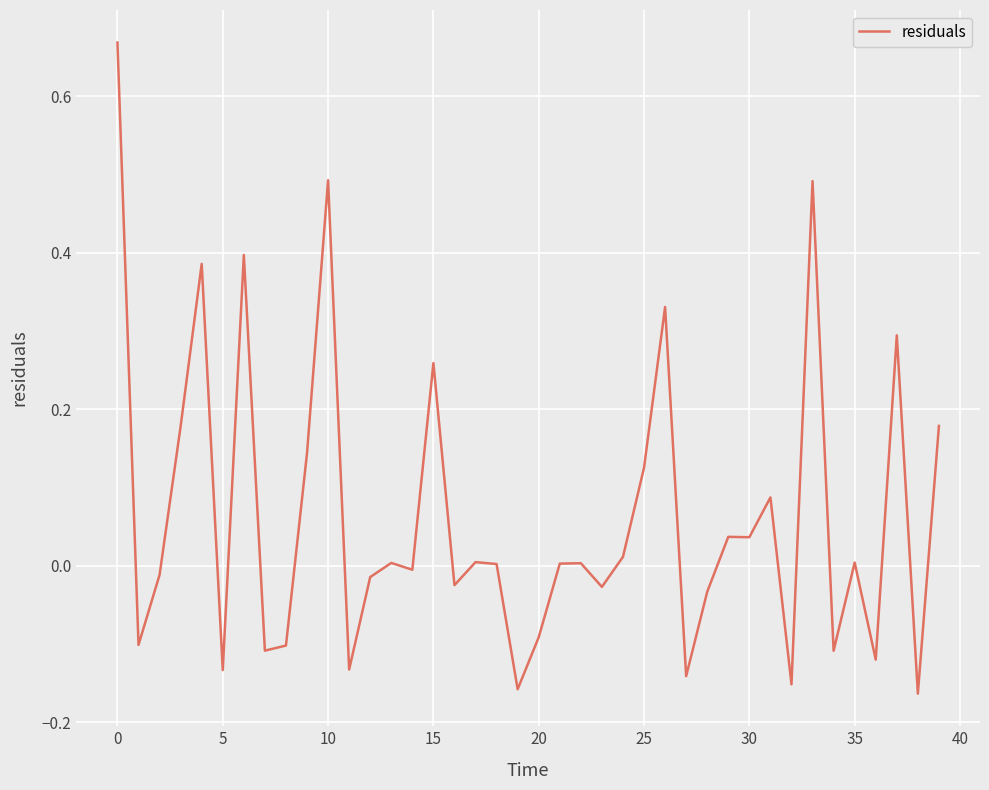

What is the difference between the maximum and minimum values?

0.8